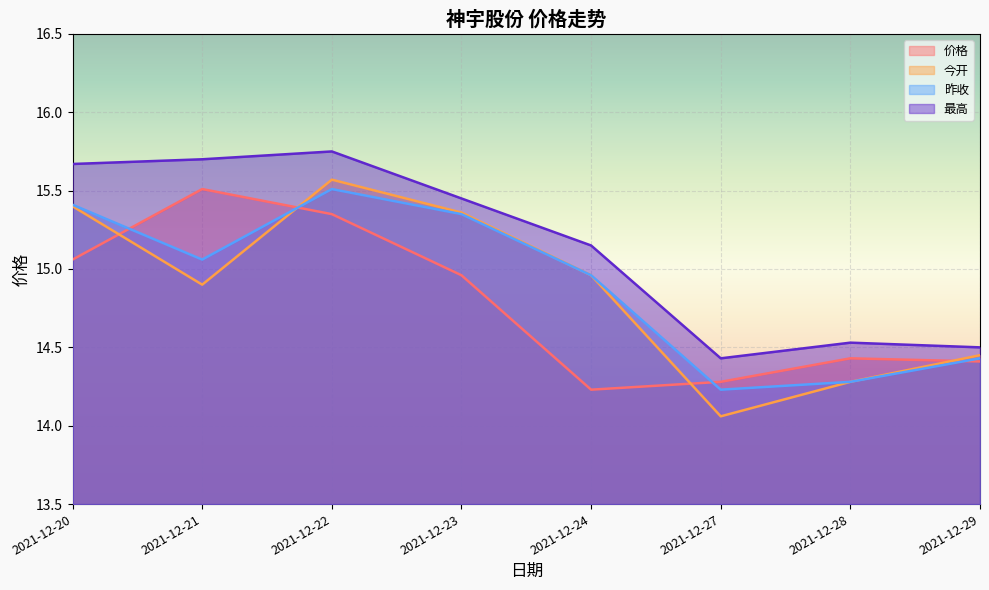

At which category is the sum across all series the highest?

2021-12-22